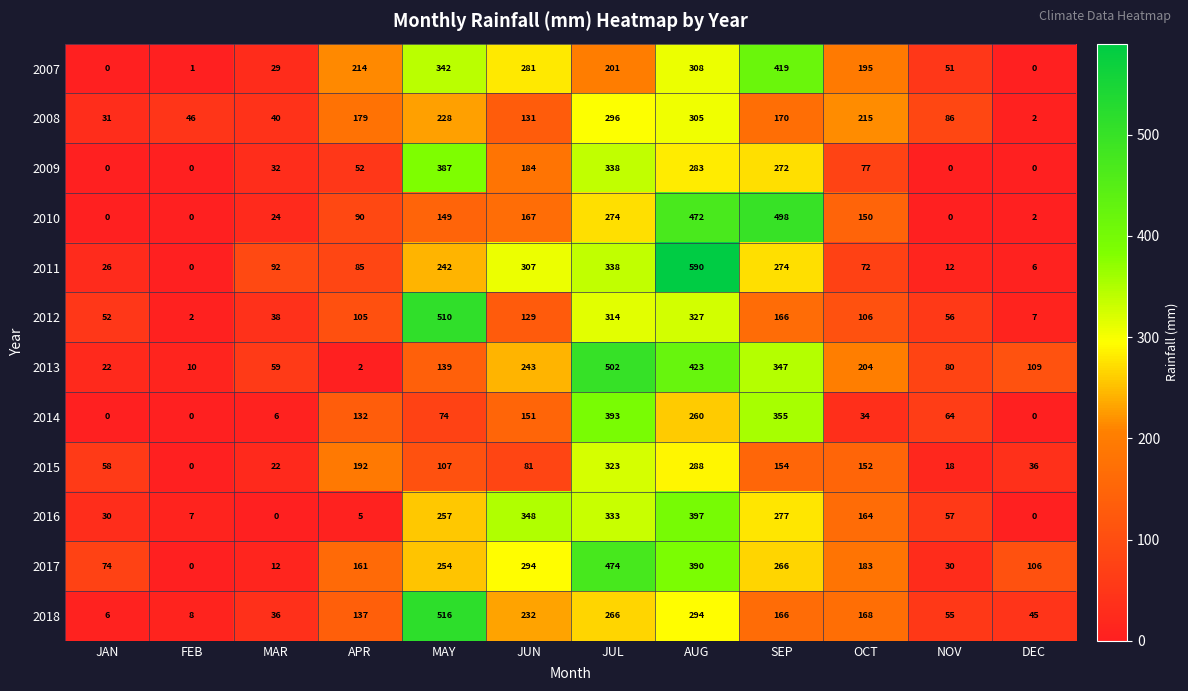

What is the greatest value displayed?

590